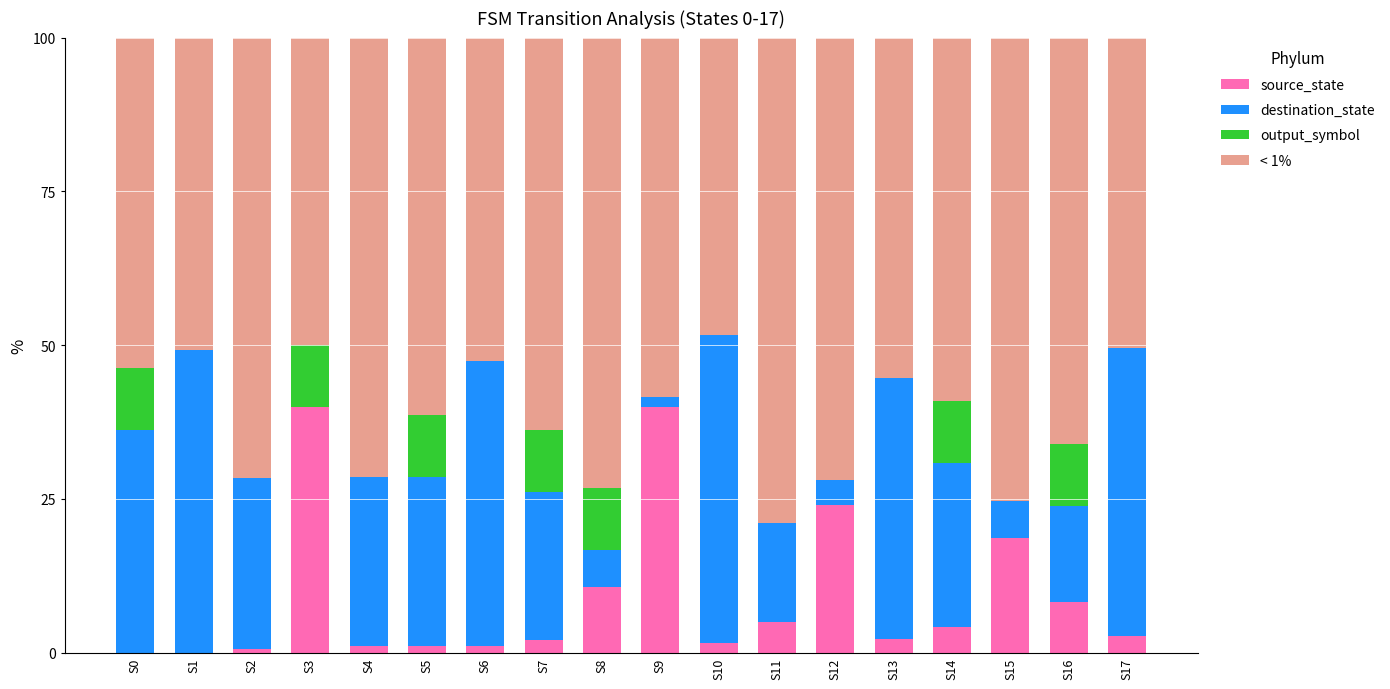

What is the sum of all source_state values?

163.4